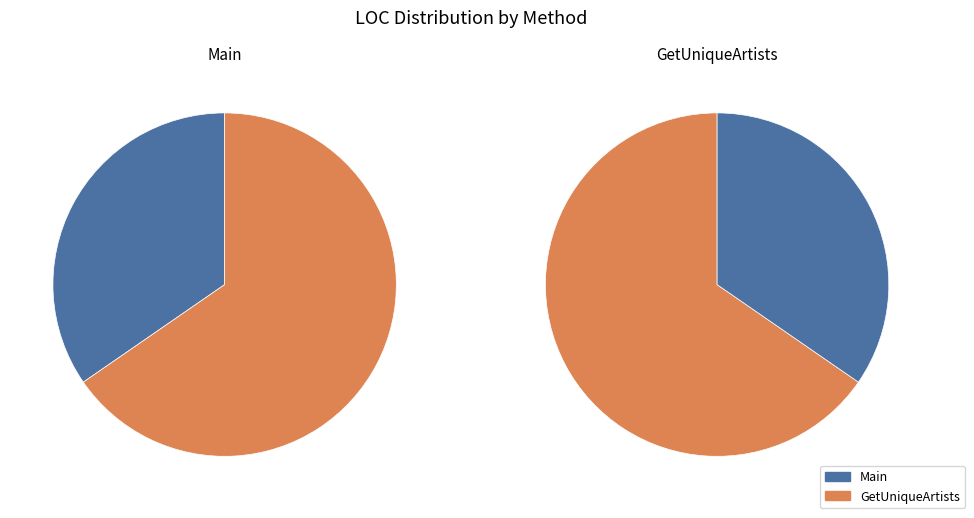

True or false: Main accounts for 35% of the total.

True